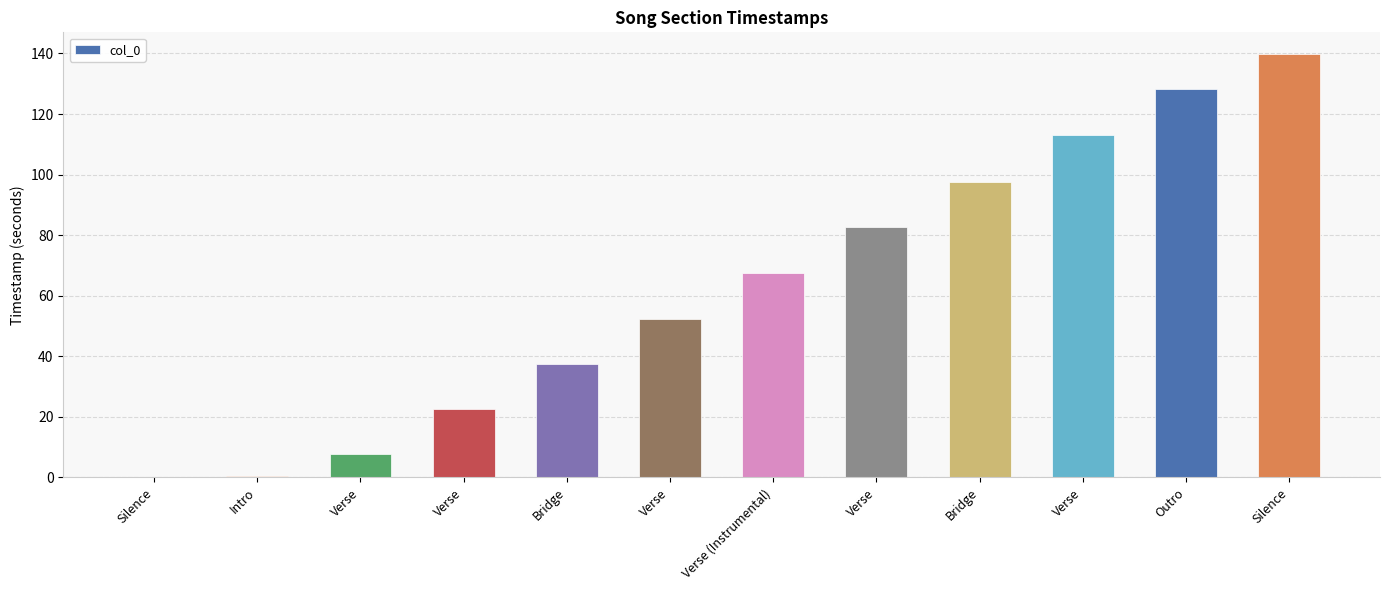

Count the number of categories in the chart.

12